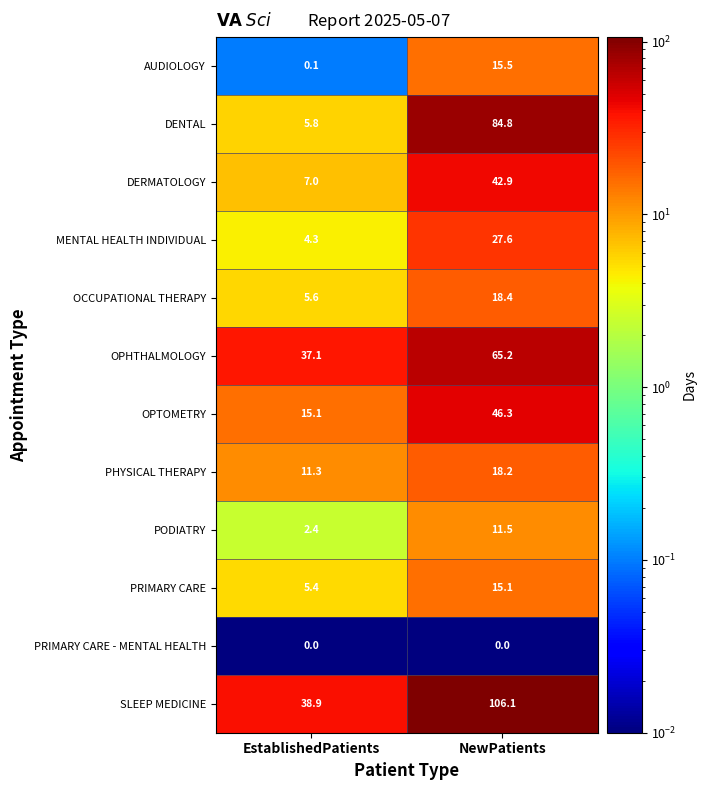

List the series in order of their peak value, lowest first.

PRIMARY CARE - MENTAL HEALTH, PODIATRY, PRIMARY CARE, AUDIOLOGY, PHYSICAL THERAPY, OCCUPATIONAL THERAPY, MENTAL HEALTH INDIVIDUAL, DERMATOLOGY, OPTOMETRY, OPHTHALMOLOGY, DENTAL, SLEEP MEDICINE